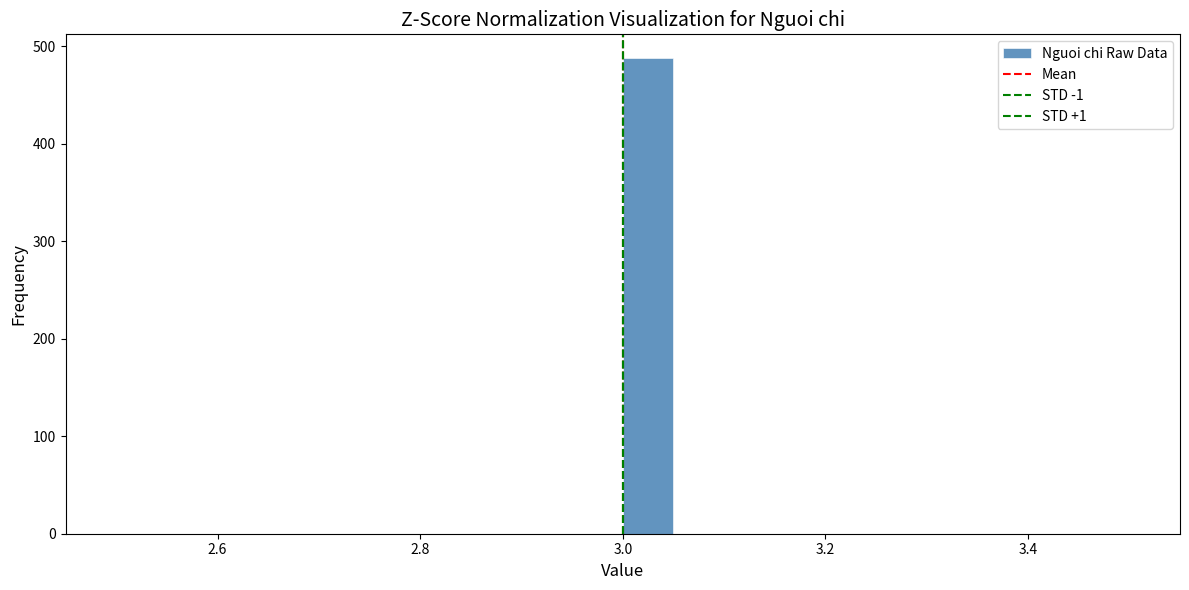

Read against the x-axis, roughly where is the centre of the tallest bar?

3.02